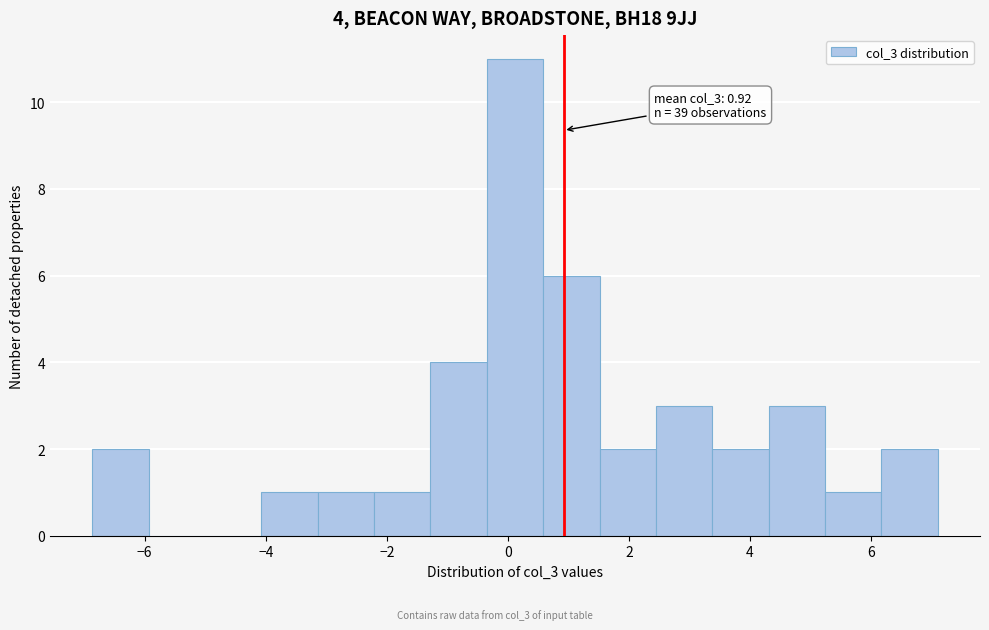

Over which range of the x-axis is the bar tallest?

-0.4 to 0.6